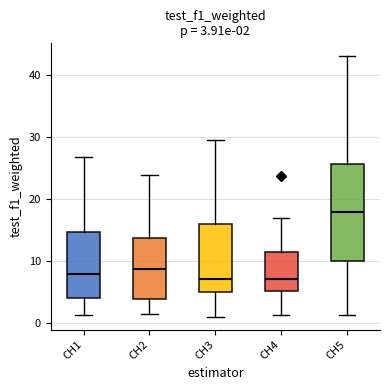

Comparing the boxes themselves (not the whiskers), which one is the tallest?

CH5